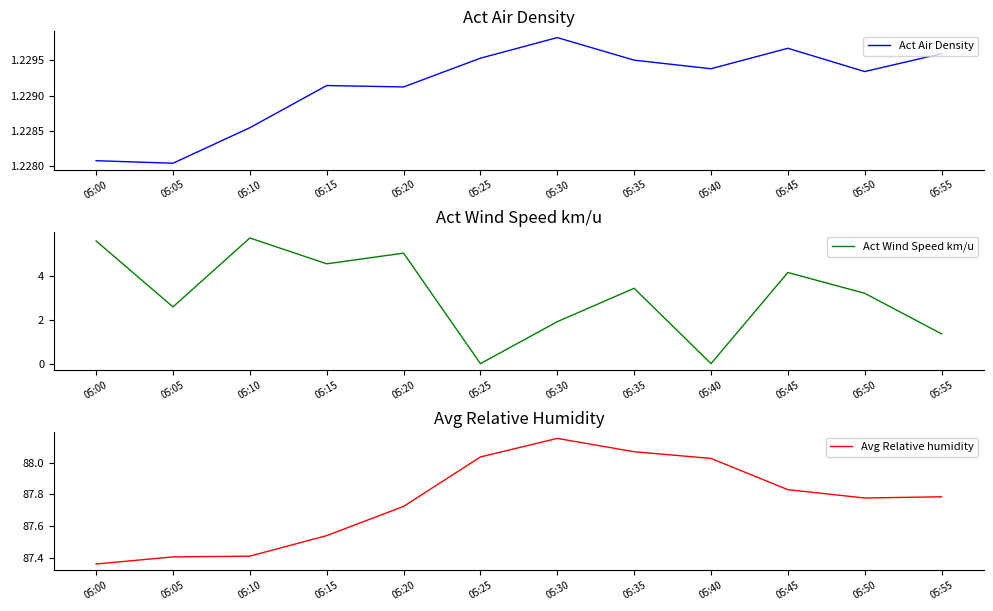

What is the average value of the Act Wind Speed km/u series?

3.1